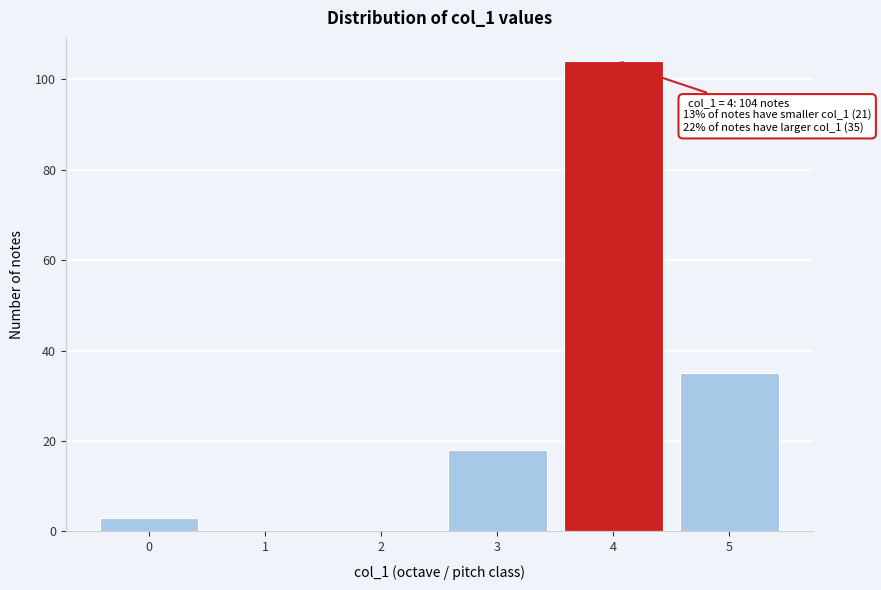

Reading left to right, what are all the values shown in this chart?

0=3	1=0	2=0	3=18	4=104	5=35